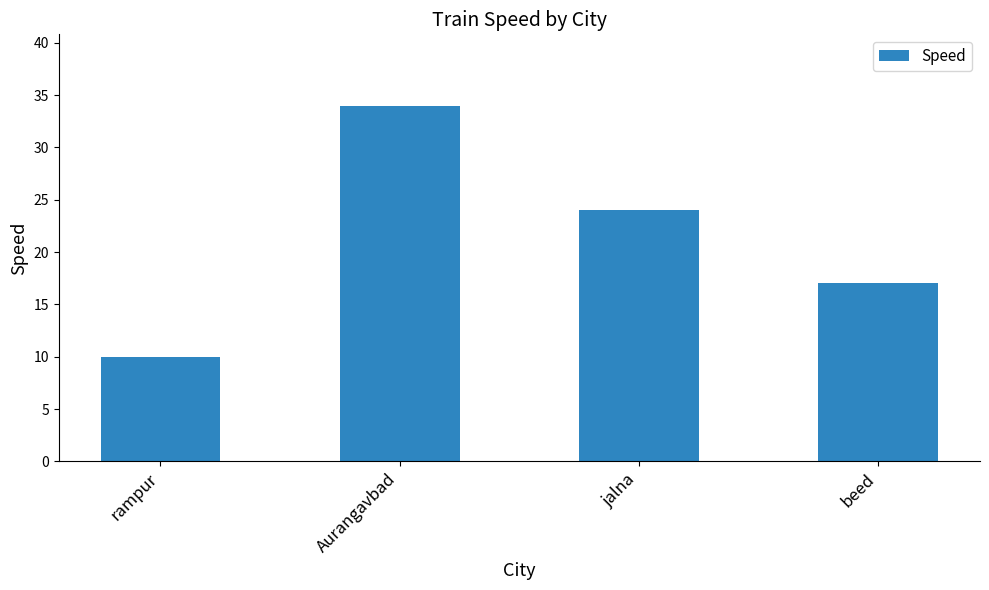

What is the greatest value displayed?

34